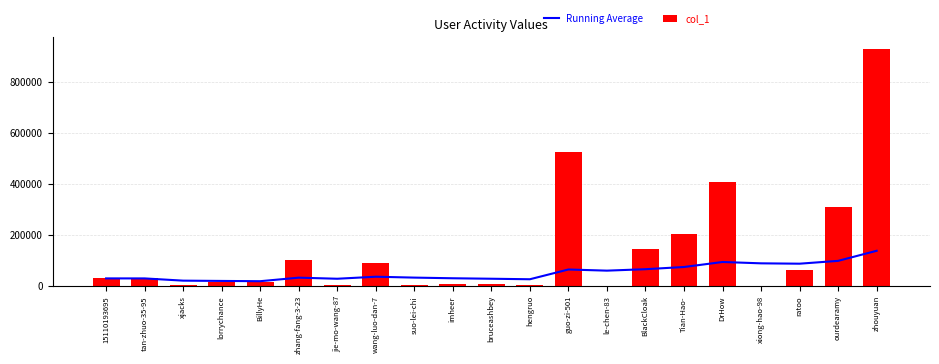

What is the sum of all Running Average values?

1110555.7